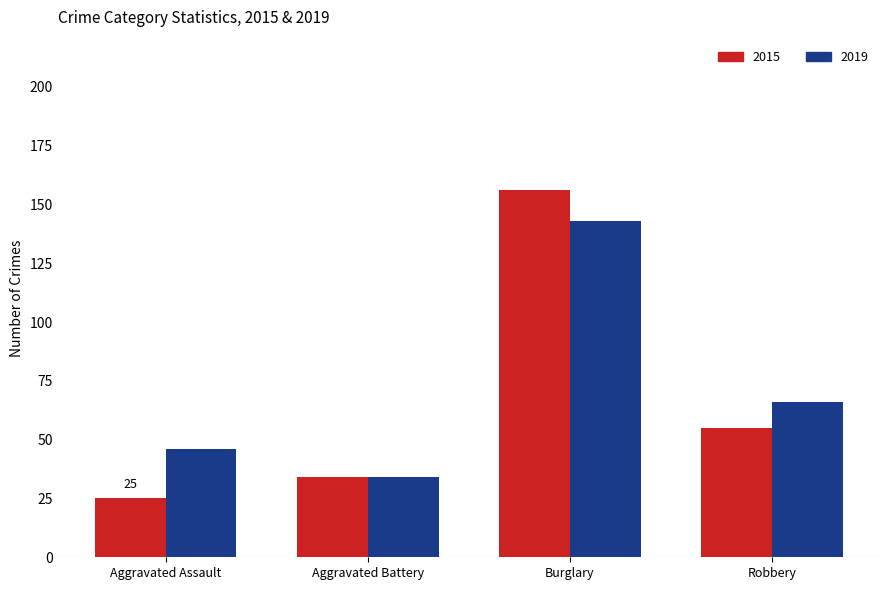

What position from the right is Robbery?

1